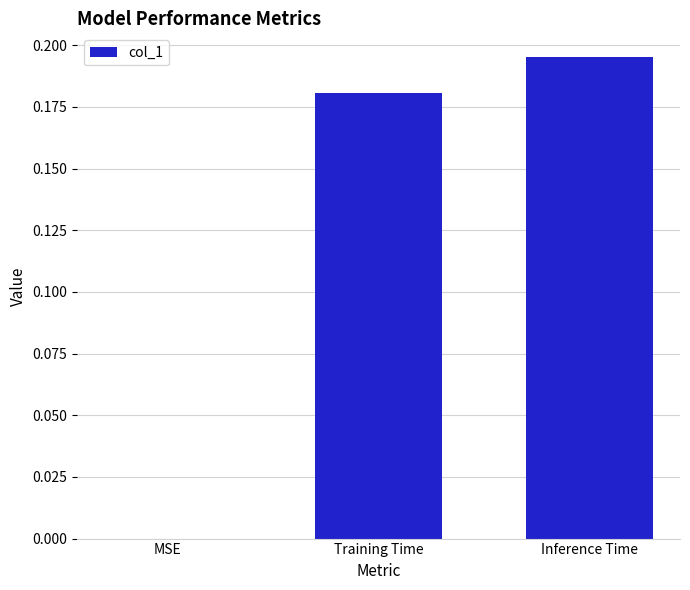

What is the sum of all values?

0.4